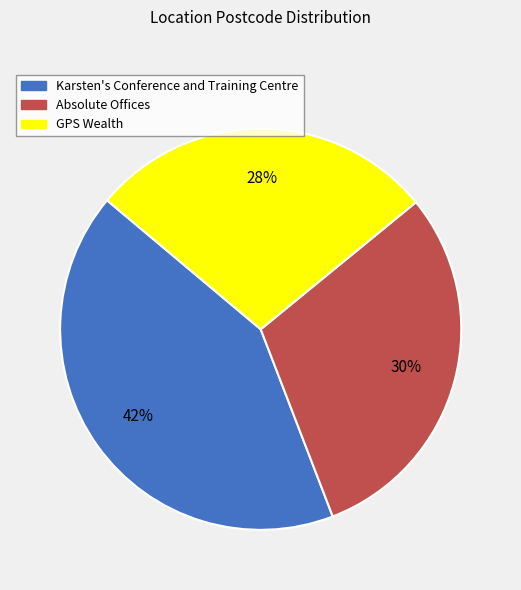

To the nearest percent, what is the combined percentage of Absolute Offices and GPS Wealth?

58%